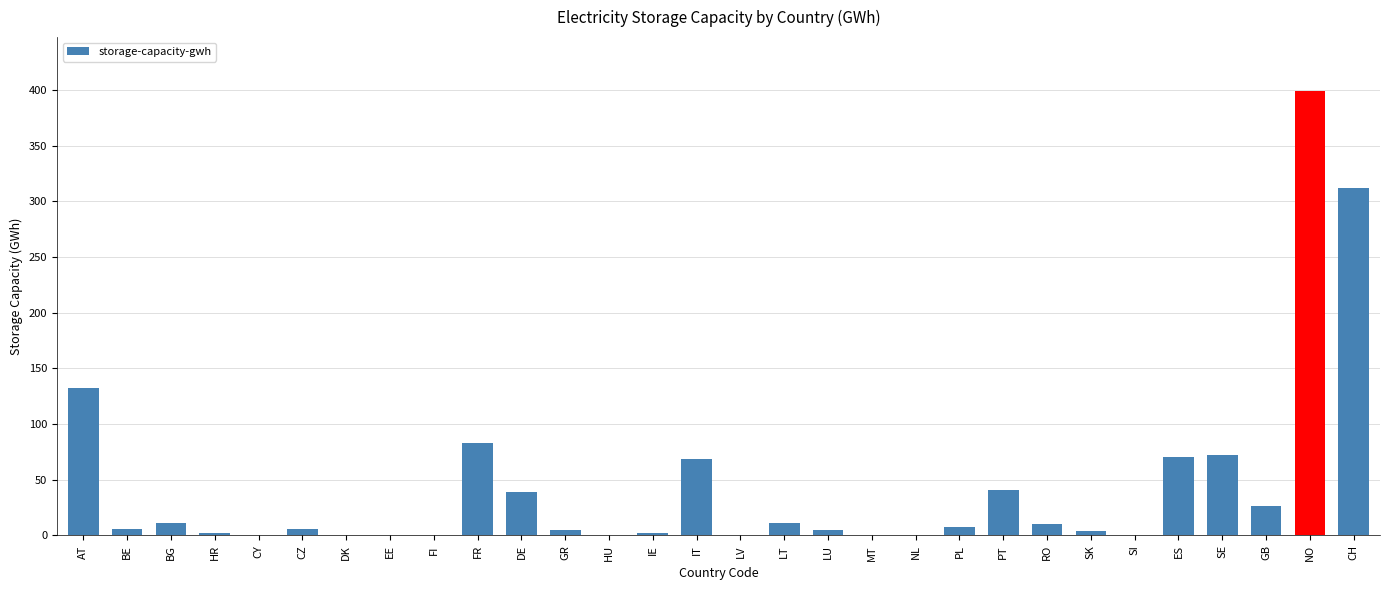

Which has a higher value, DE or DK?

DE